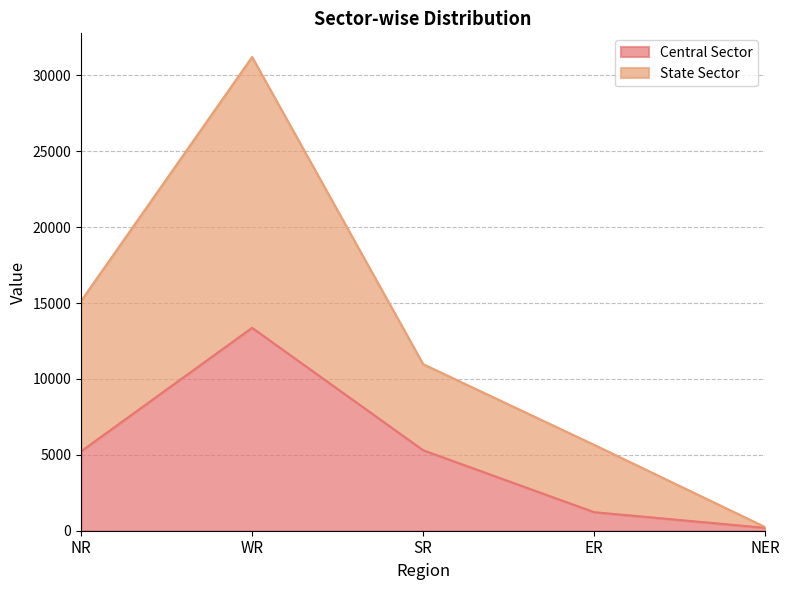

What are all the series names shown in the legend?

Central Sector, State Sector